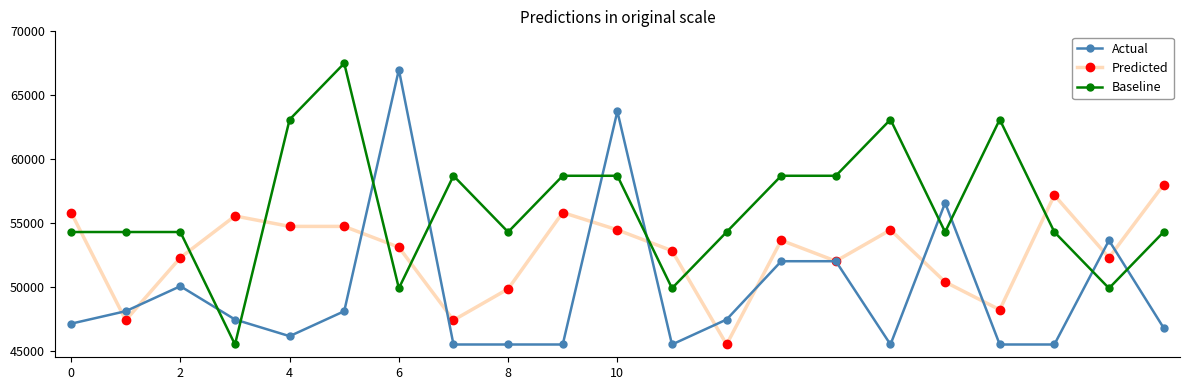

What is the value of the Actual point at the 11th from the left?

63742.4